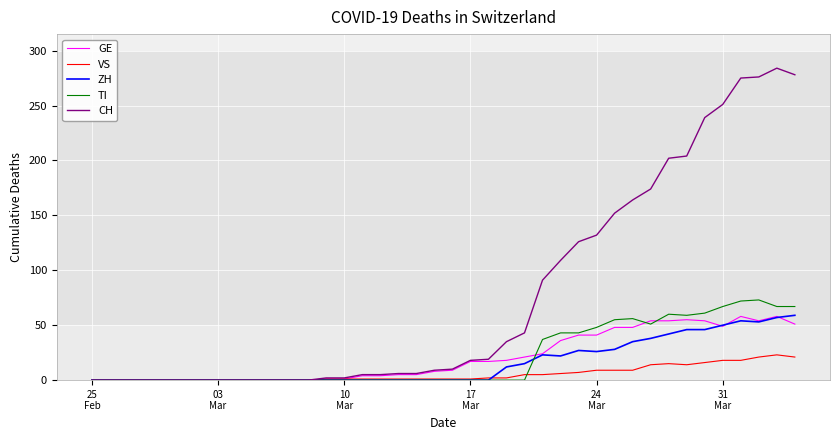

What is the highest value of the VS series?

23